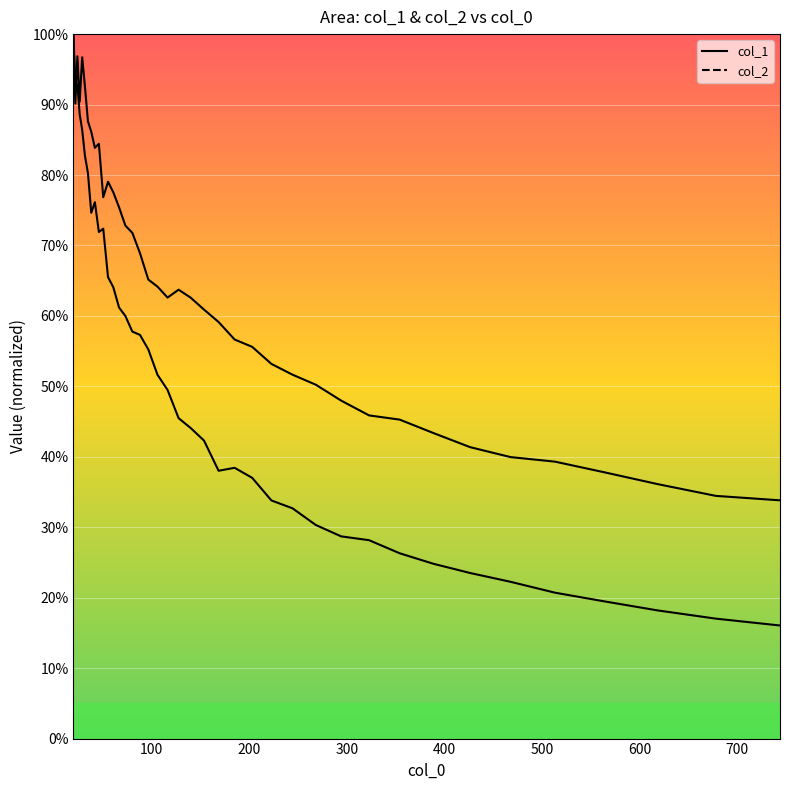

What is the smallest value displayed?

0.2